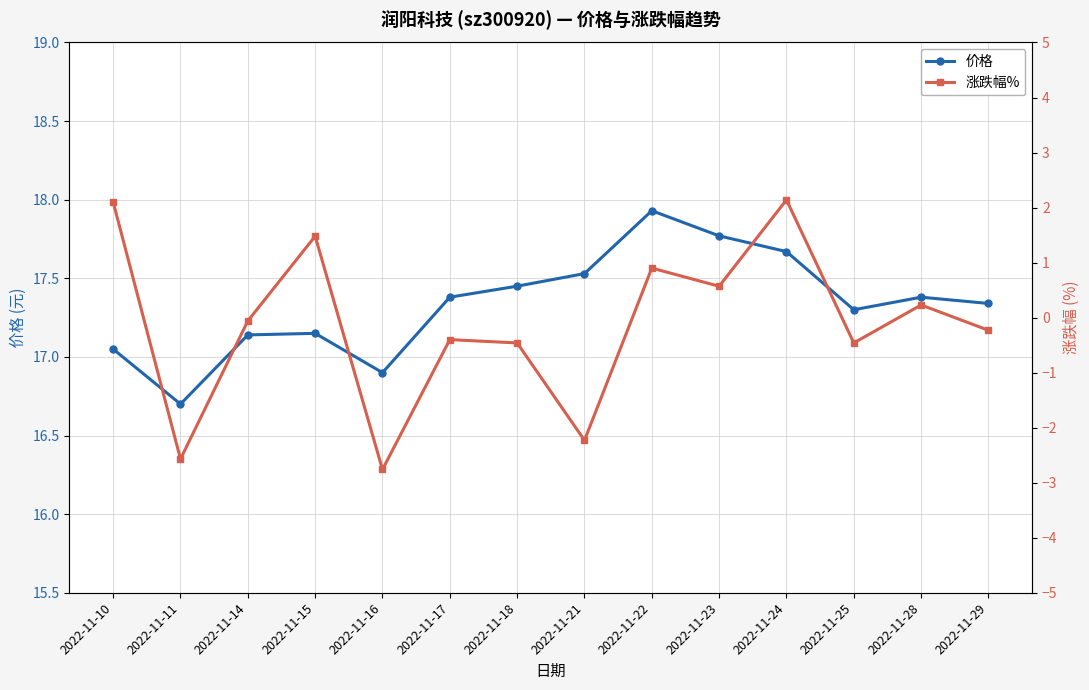

The 涨跌幅% series shows 0.2 at 2022-11-28. True or false?

True